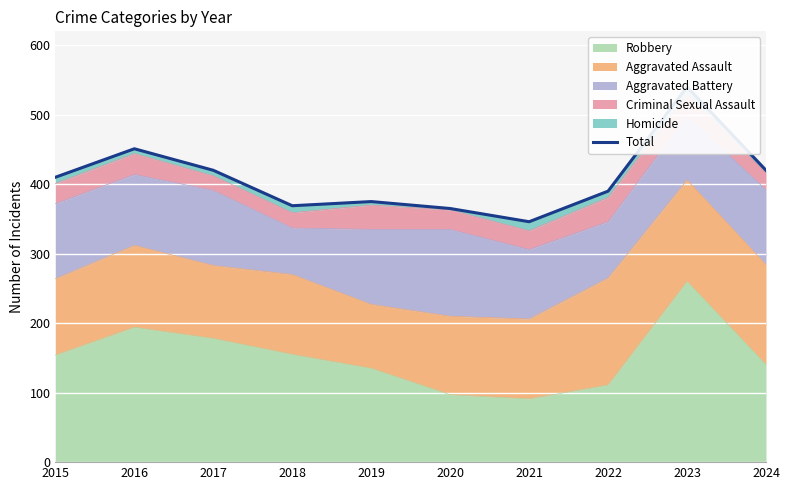

At which category does the chart reach its minimum across all series?

2021